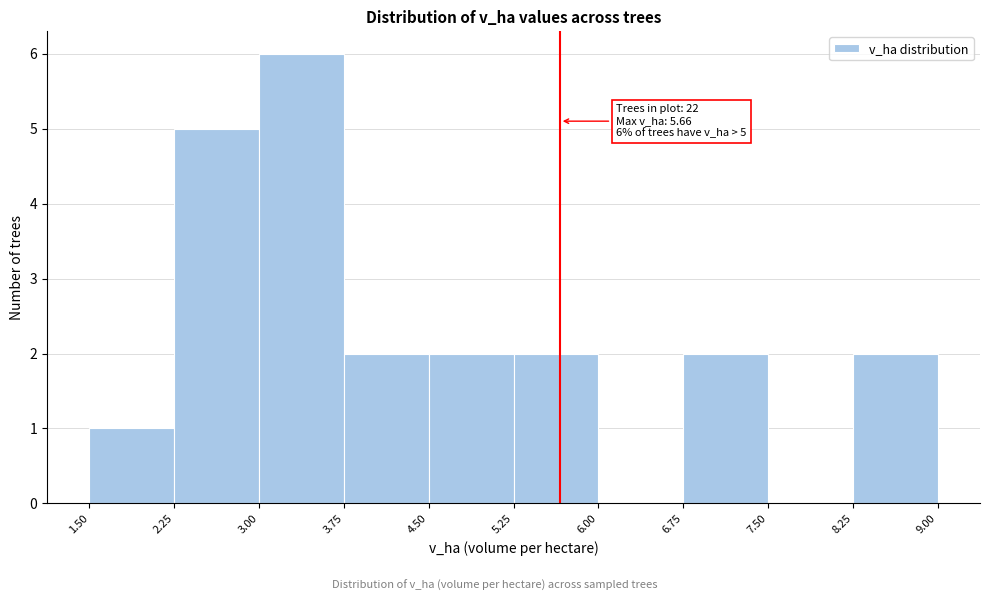

Which range on the x-axis has the tallest bar?

3.00 to 3.75